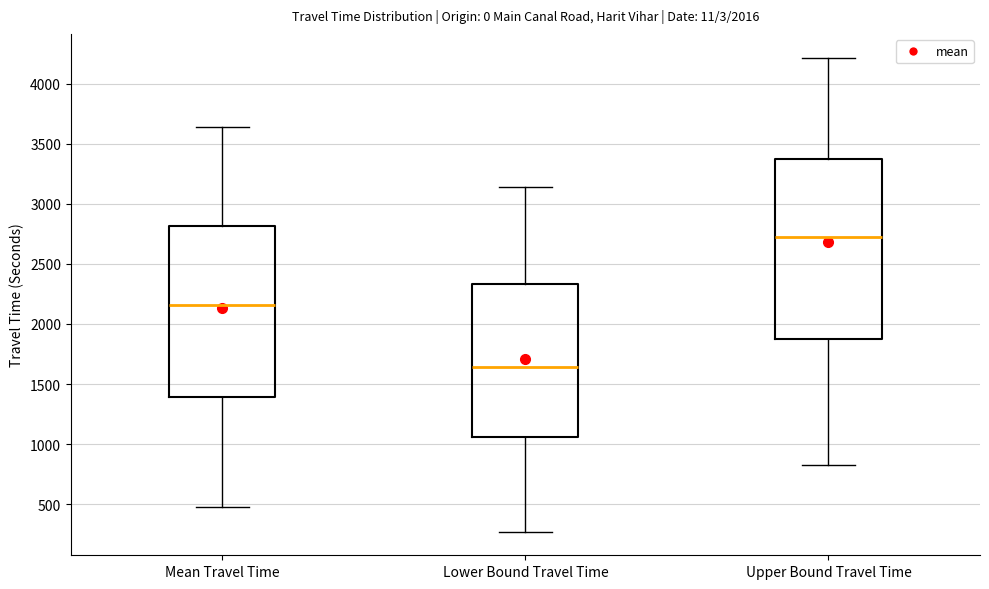

Where is the lower edge of the box for Upper Bound Travel Time on the y-axis? The values are not printed on the chart, so give them approximately, as read against the axis.

1900